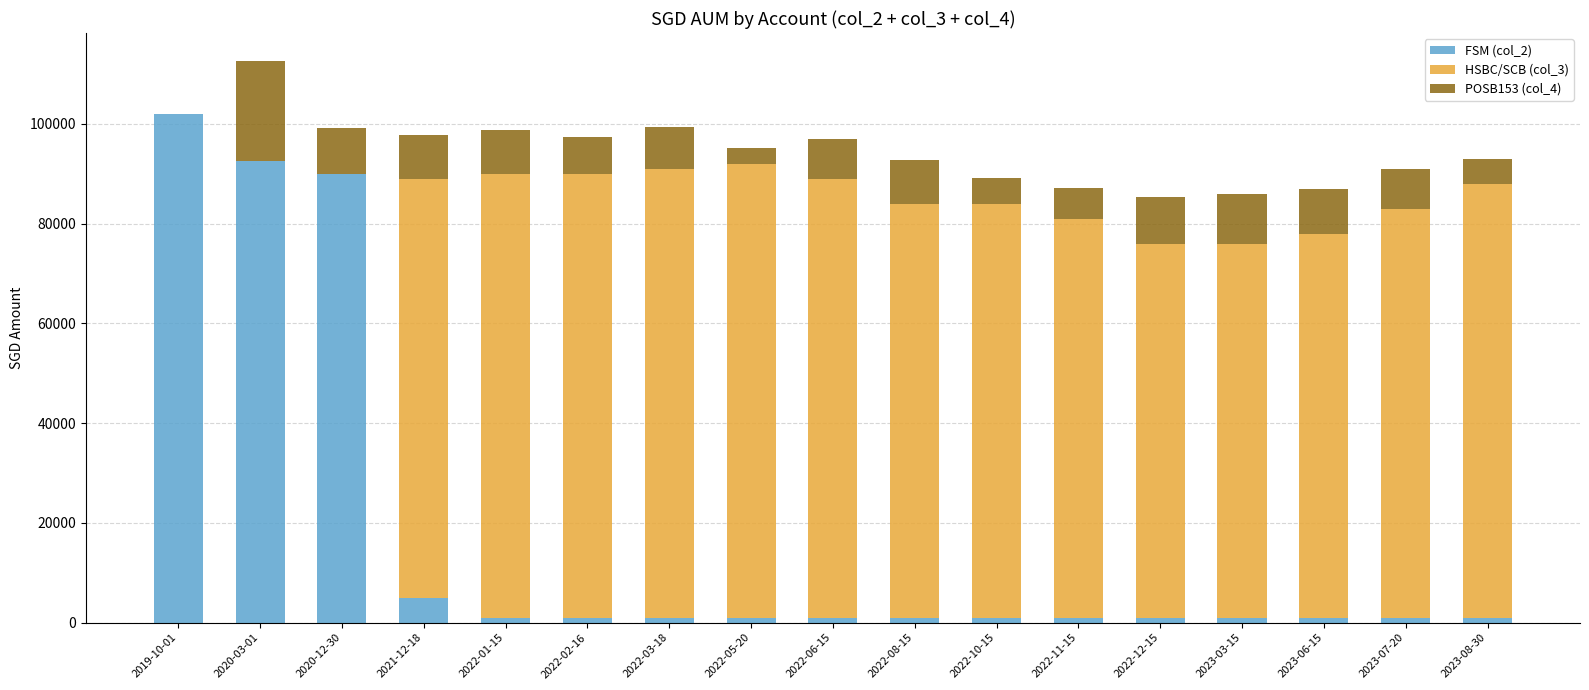

What is the average value of the FSM (col_2) series?

17798